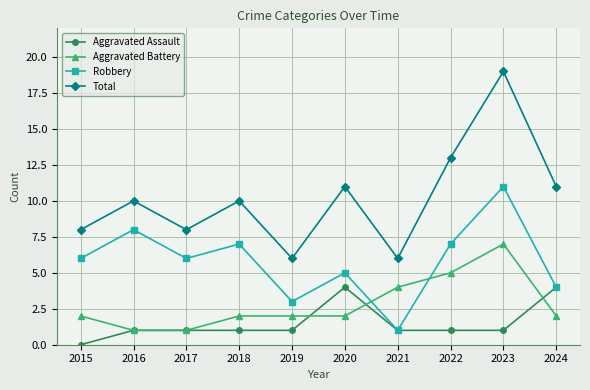

The Total series shows 10 at 2019. True or false?

False